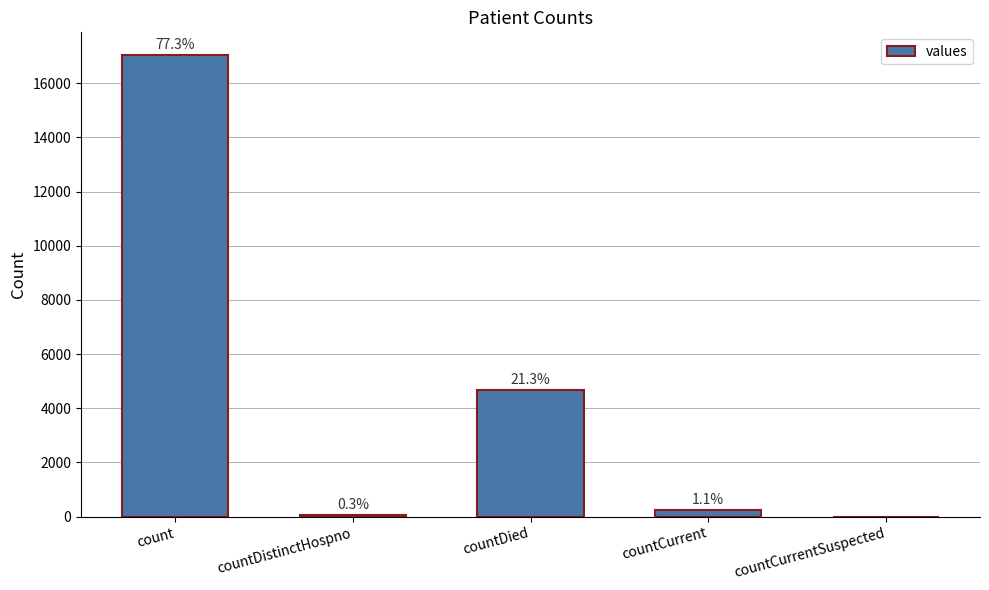

What is the change in value from countDied to countCurrentSuspected?

-4680